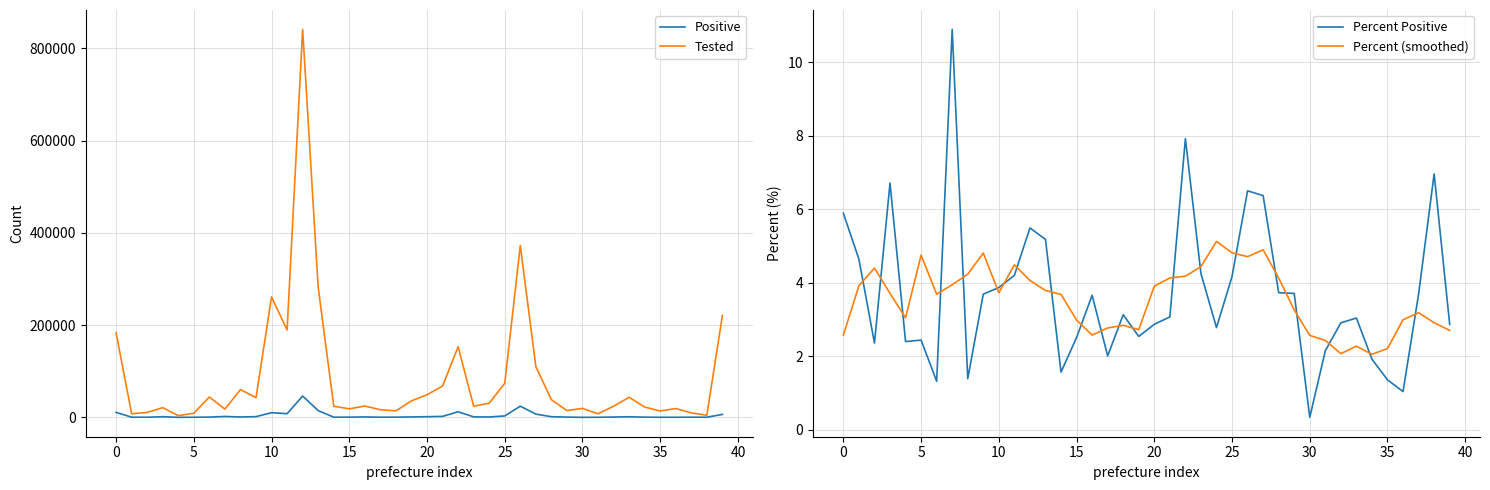

Does the chart display data point markers on the line(s)?

No